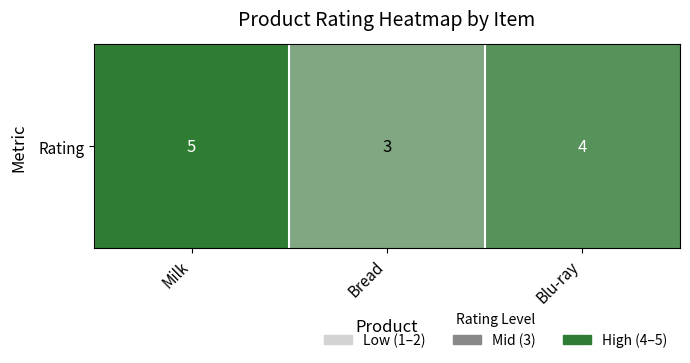

What is the average value?

4